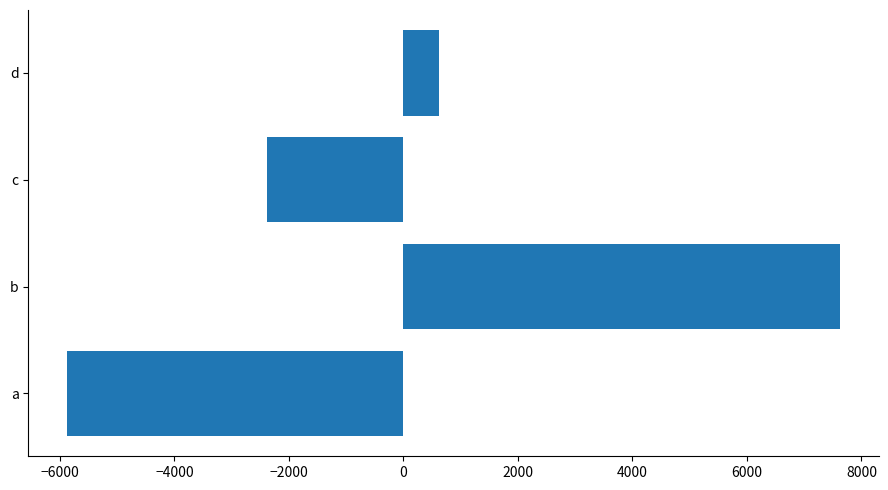

Reading bottom to top, list all the values displayed in this chart.

-5875	7625	-2375	625